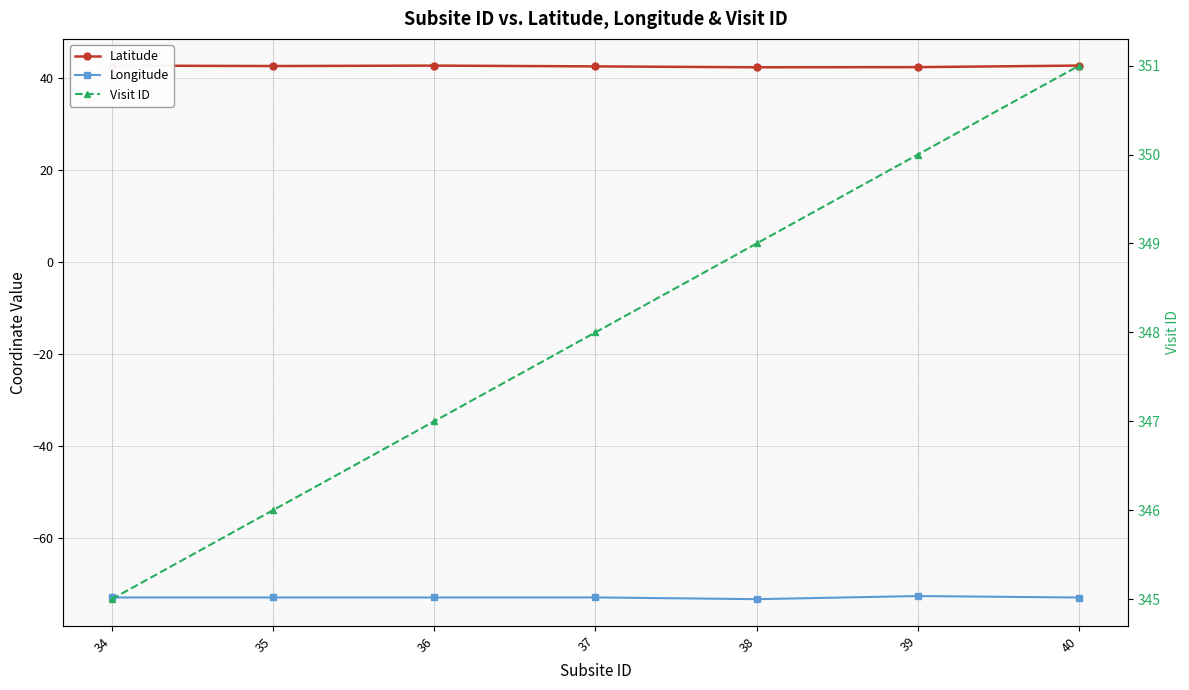

What is the difference between the Longitude values at 39 and 34?

0.3